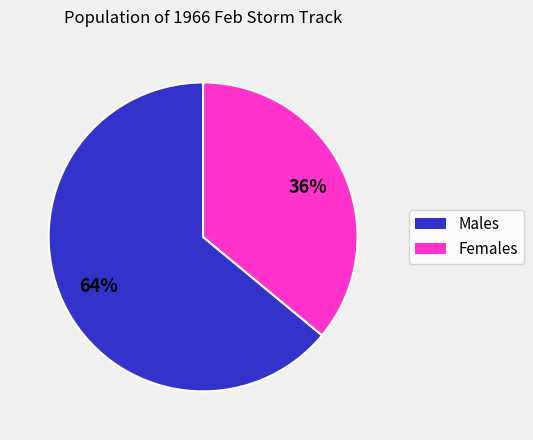

How many segments does this pie chart have?

2